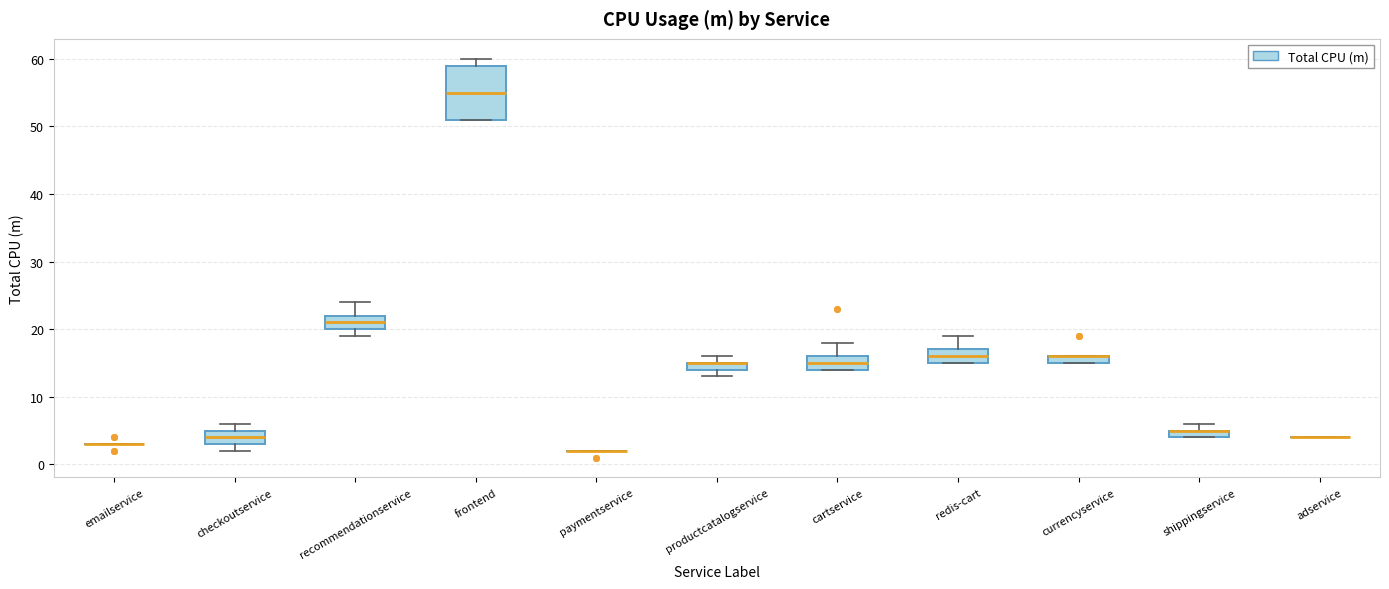

Which box is the tallest, from its lower edge to its upper edge?

frontend